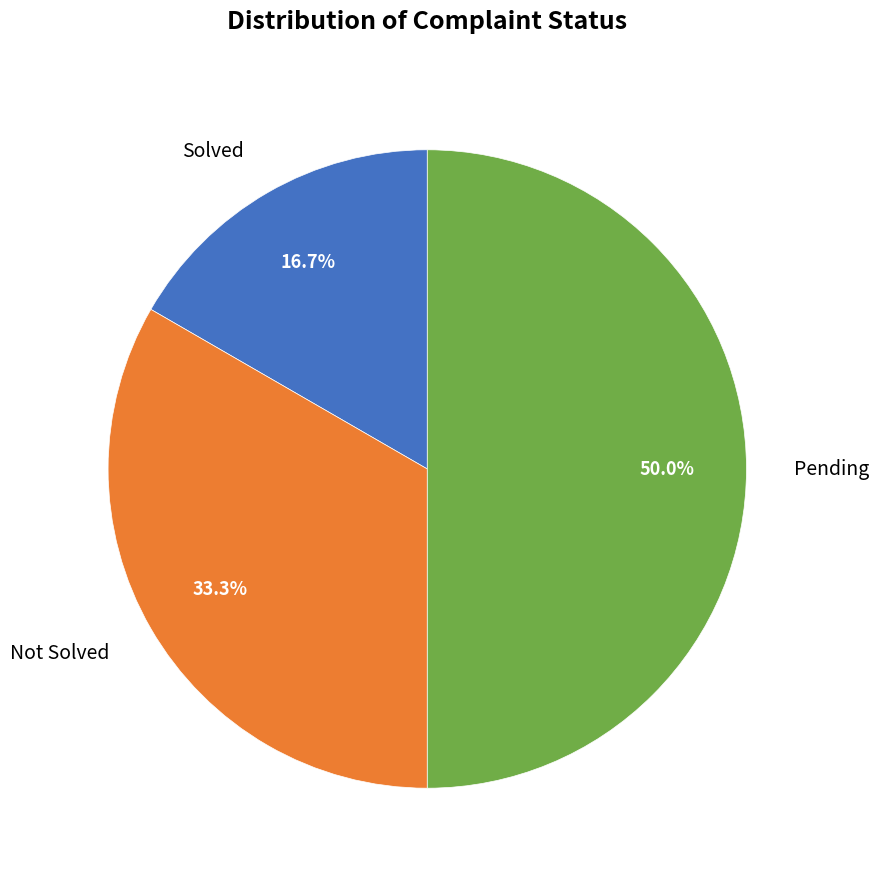

True or false: Not Solved accounts for 33% of the total.

True